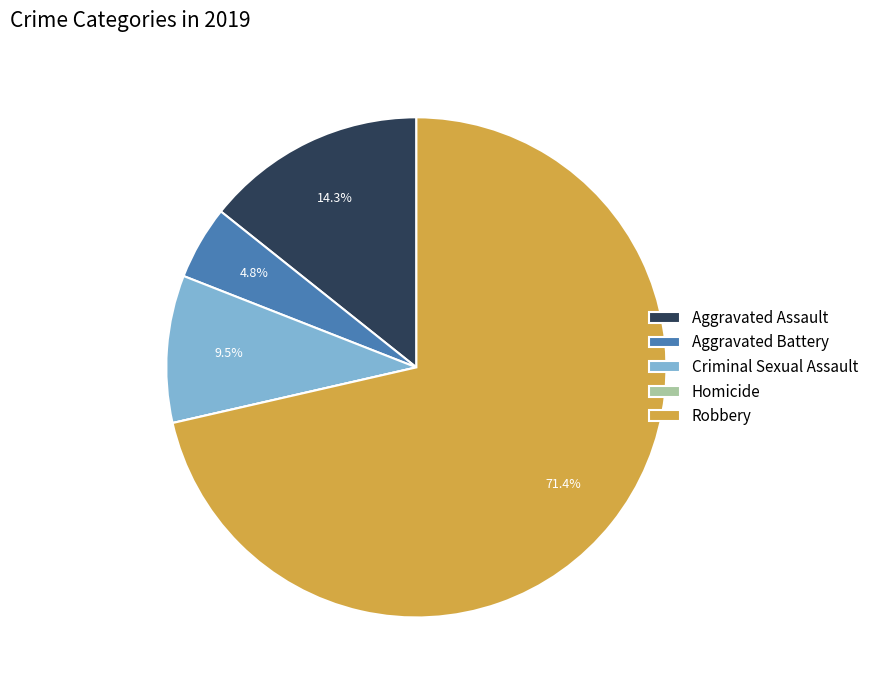

Which slice is the largest?

Robbery